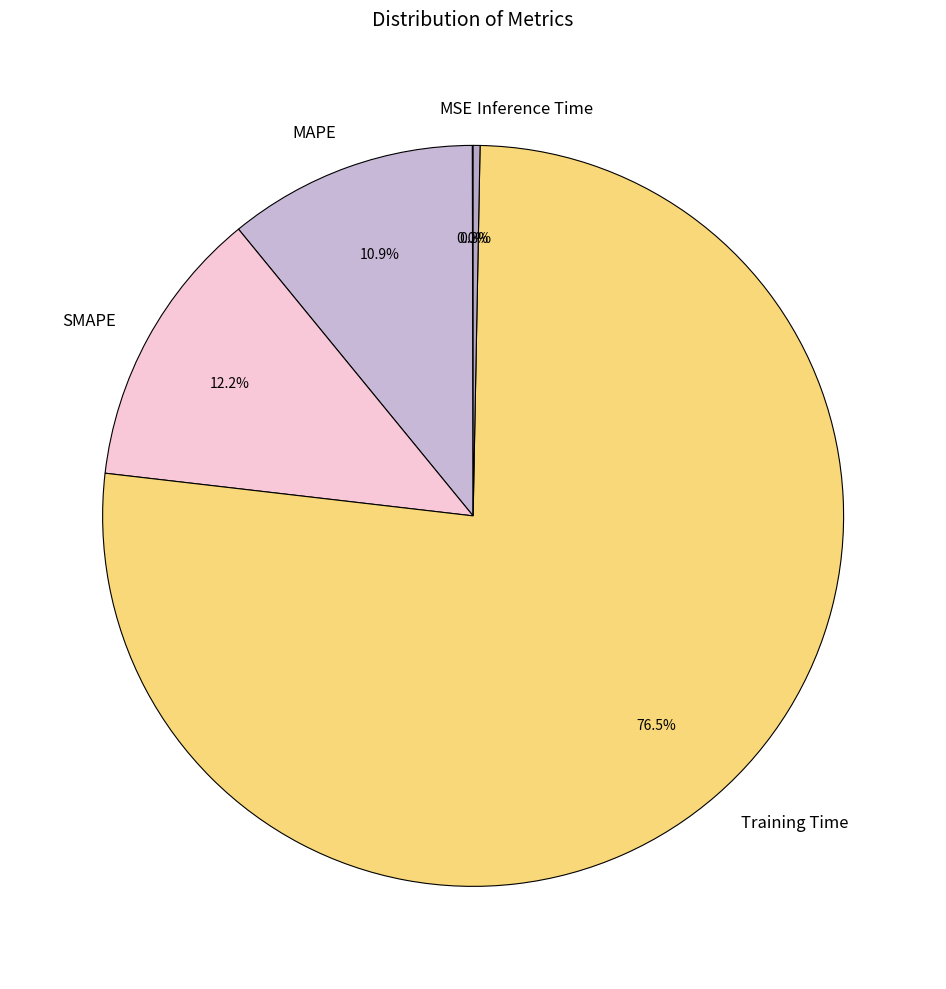

True or false: Training Time accounts for 71% of the total.

False